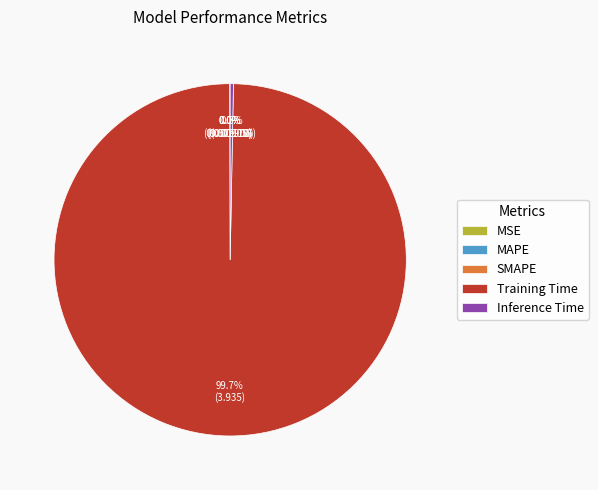

What percentage is NOT represented by Training Time?

0.3%